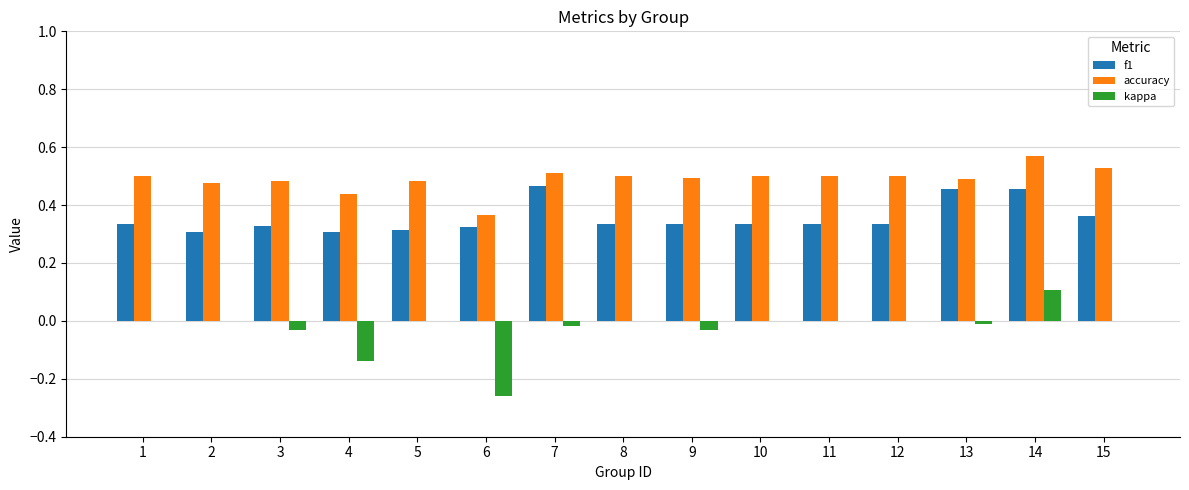

What is the total value across all series at 8?

0.8